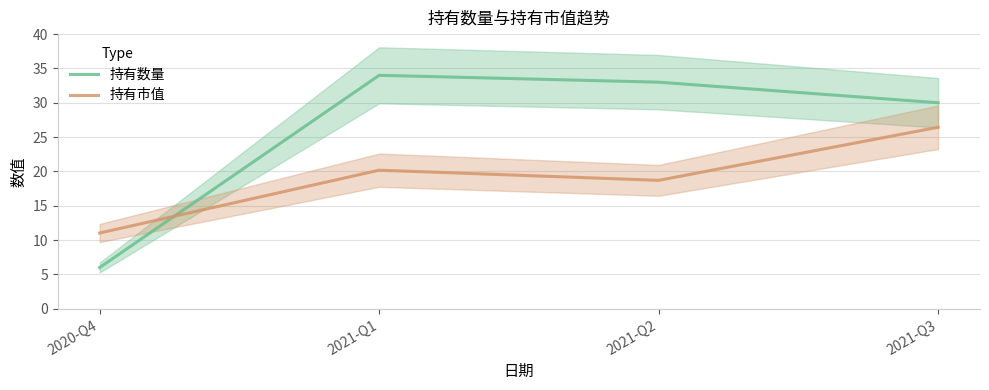

What is the difference between the highest and lowest values at 2021-Q3?

3.6